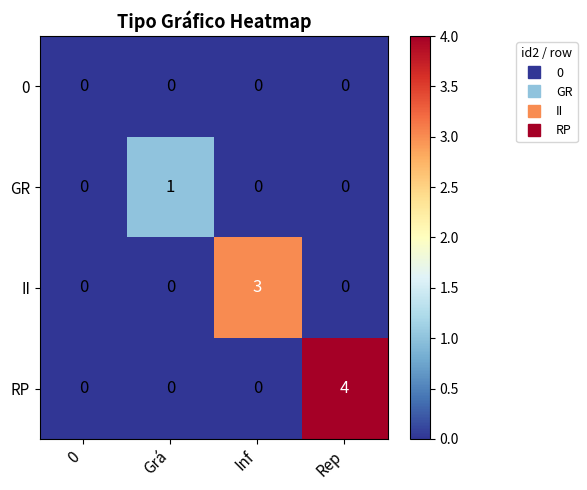

Between 0 and Inf, which series saw the biggest shift?

II